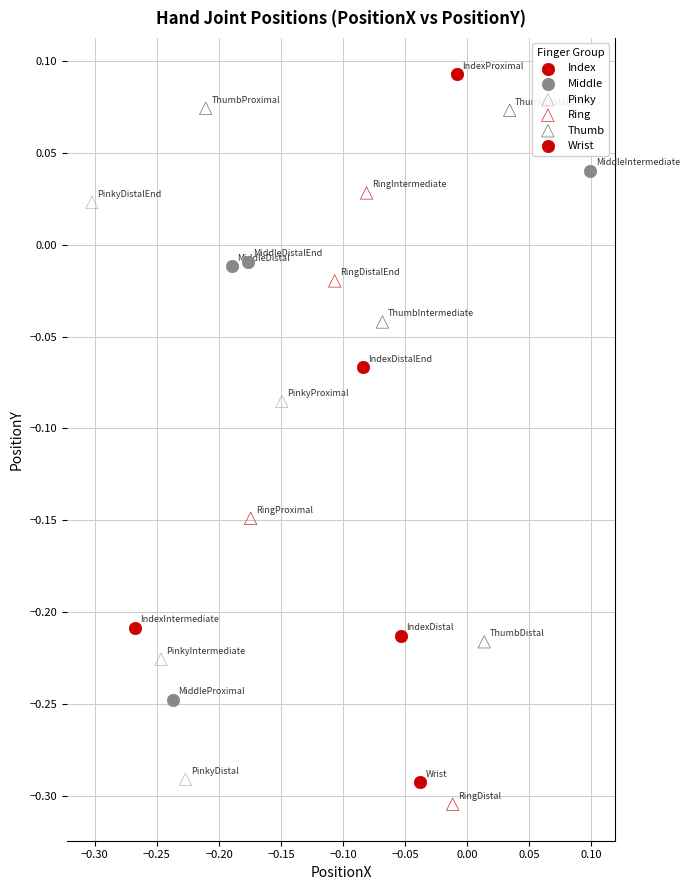

What are all the series names shown in the legend?

Index, Middle, Pinky, Ring, Thumb, Wrist